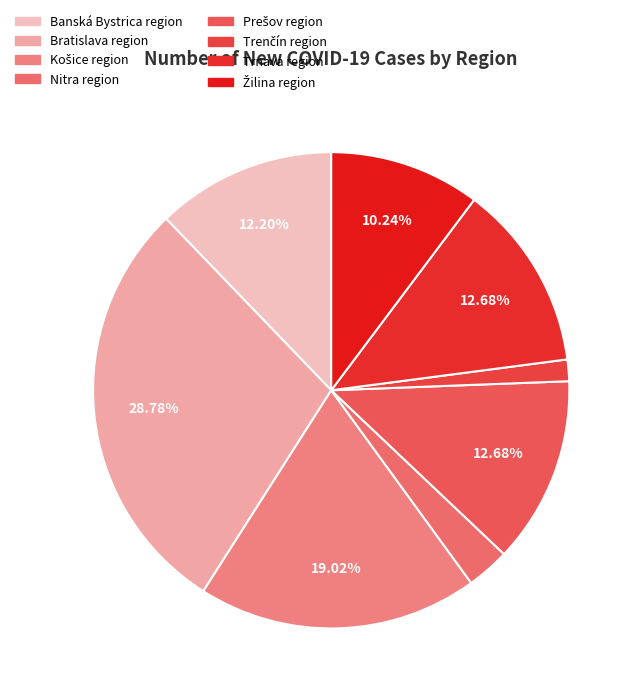

What is the ratio of the value at Banská Bystrica region to the value at Nitra region?

4.2